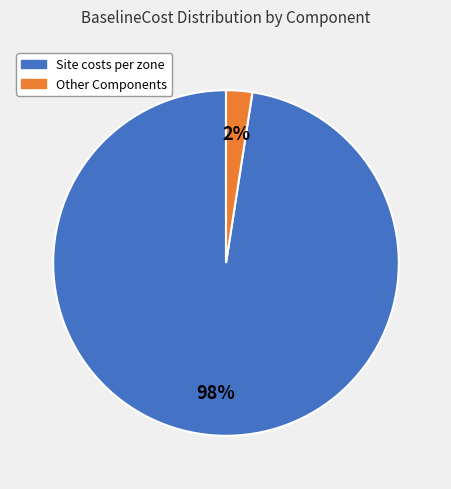

To the nearest percent, what is the average slice percentage?

50%